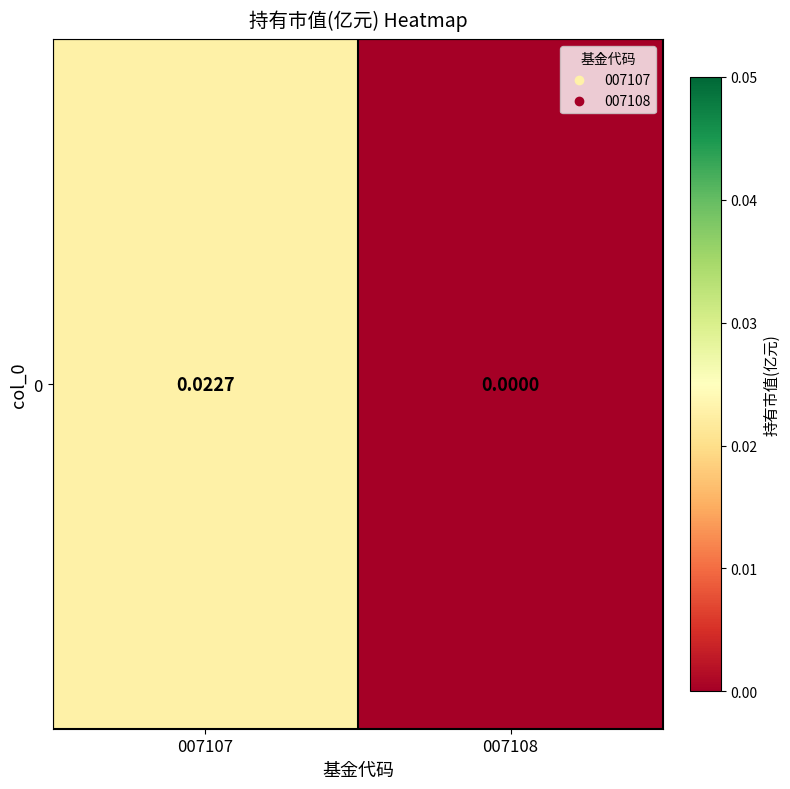

Count the number of categories in the chart.

2